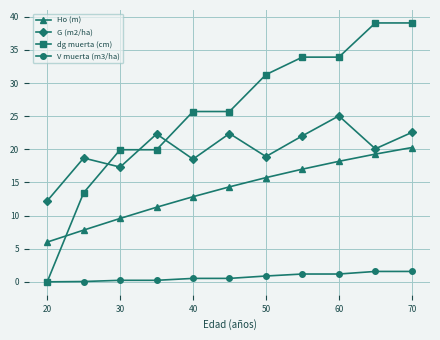

At how many categories does at least one series exceed 30?

5